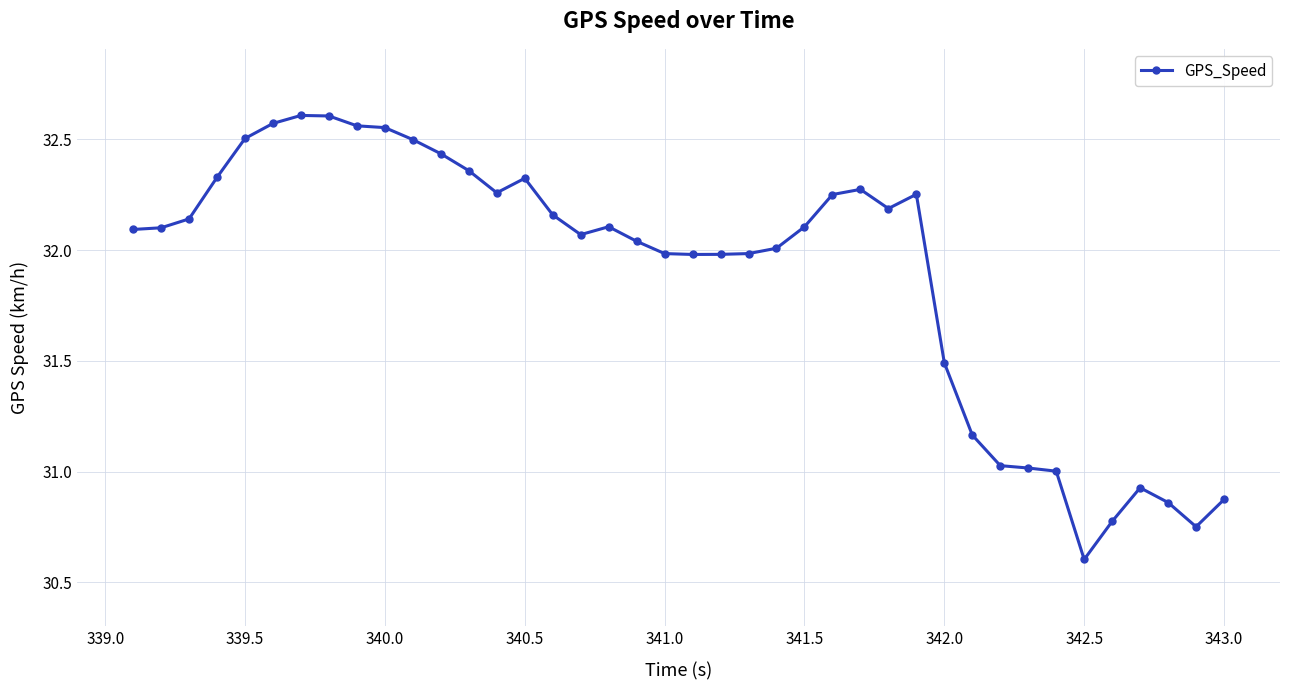

True or false: there are more than 1 points higher than both neighbors.

True